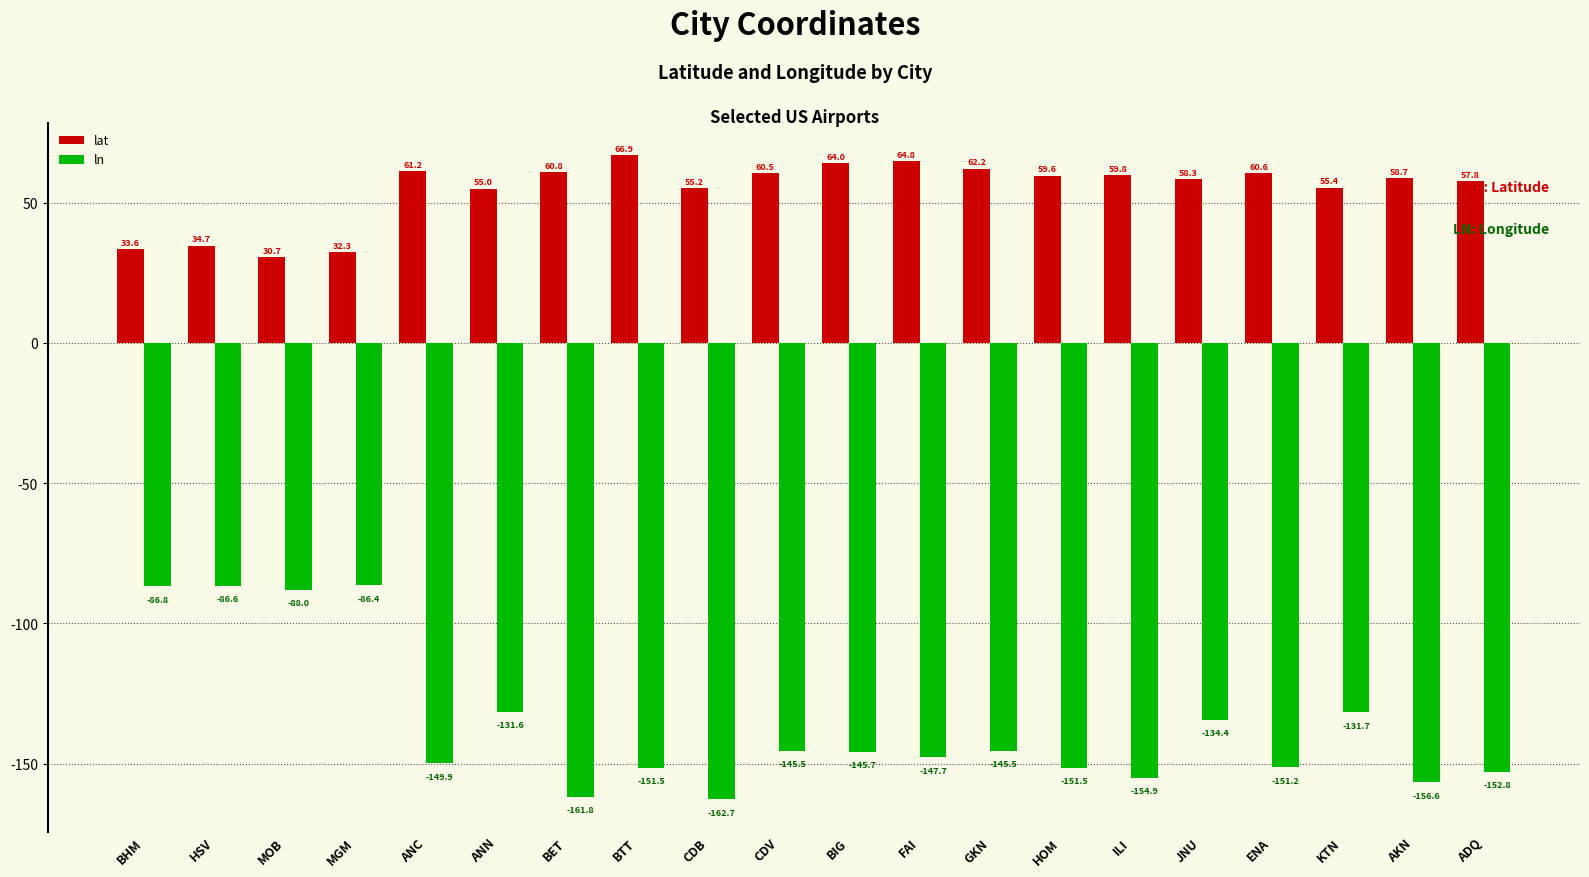

True or false: ln has a value of -145.5 at CDV.

True